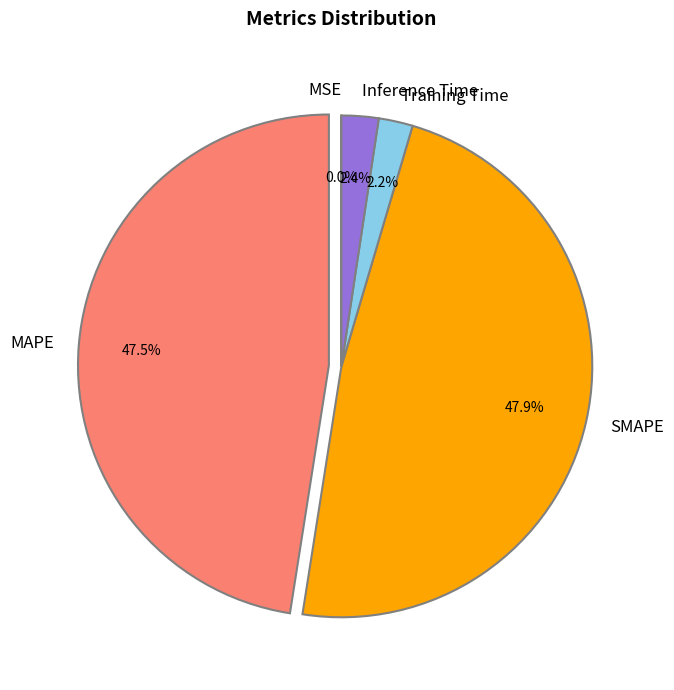

Does Inference Time account for over 50% of the chart?

No